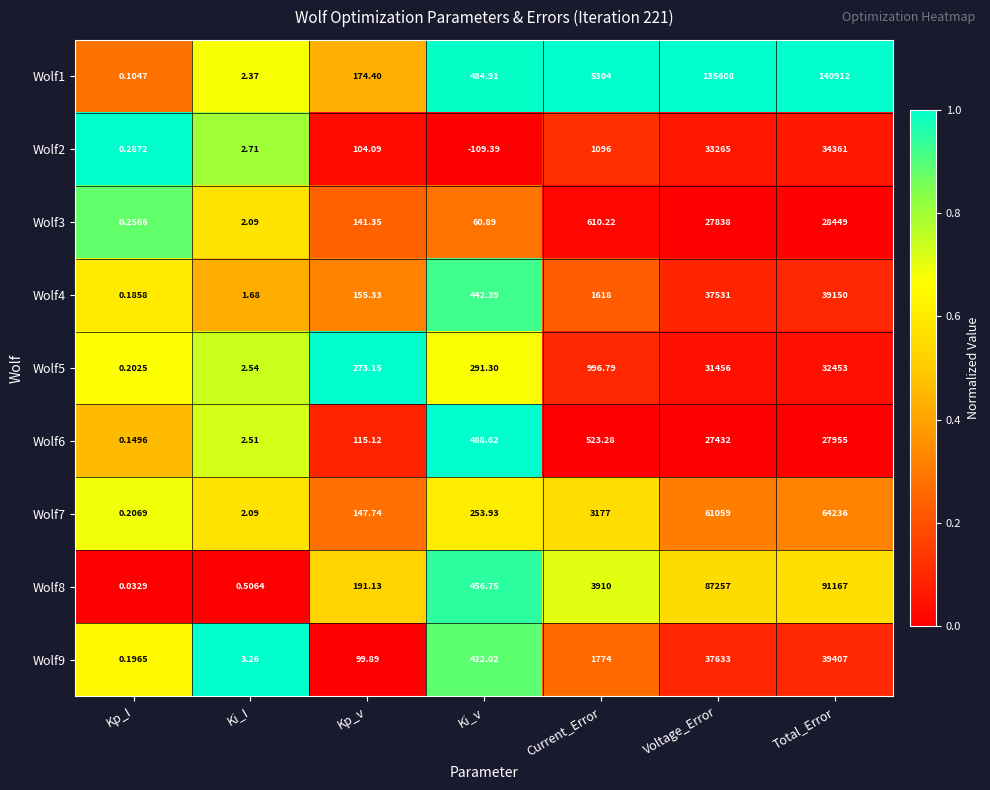

Which category has the lowest value across all series?

Ki_v